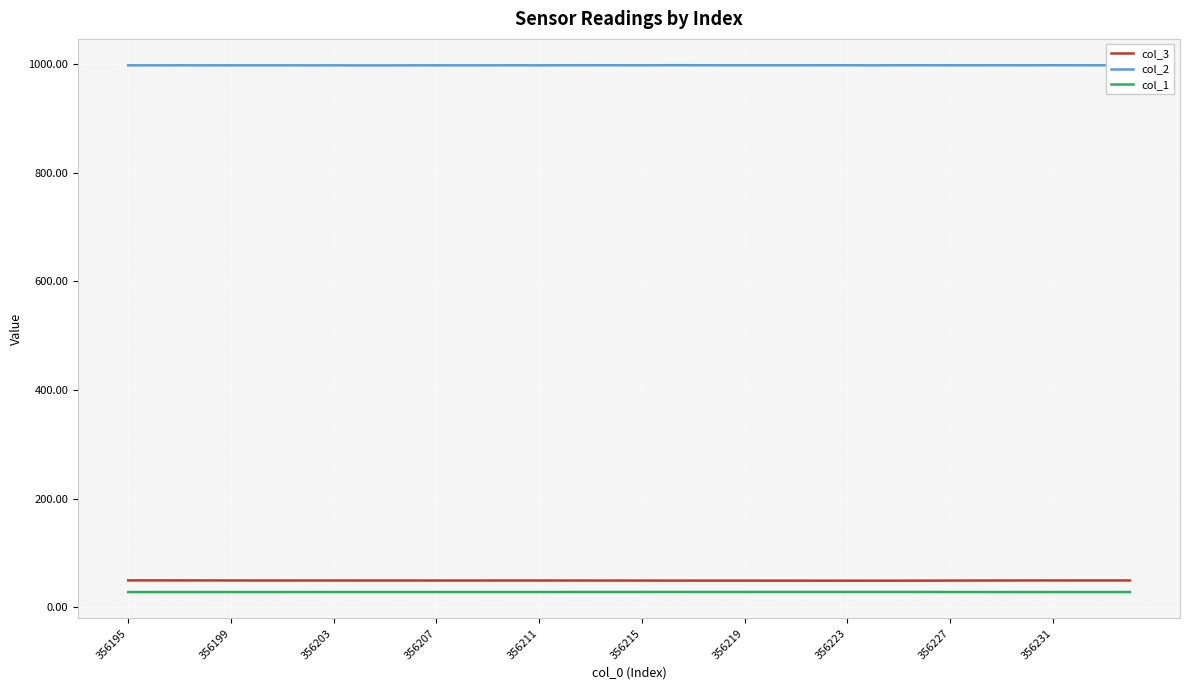

What is the maximum value shown in the chart?

997.6